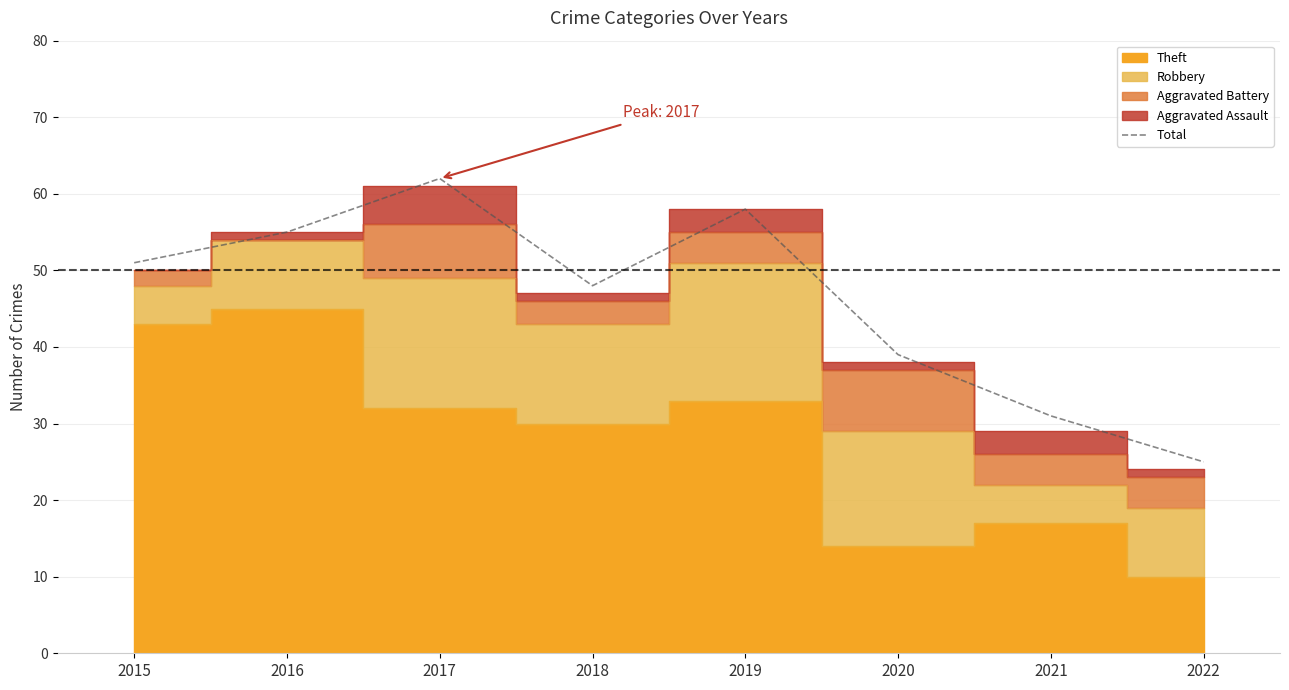

What is the lowest value of the Total series?

25